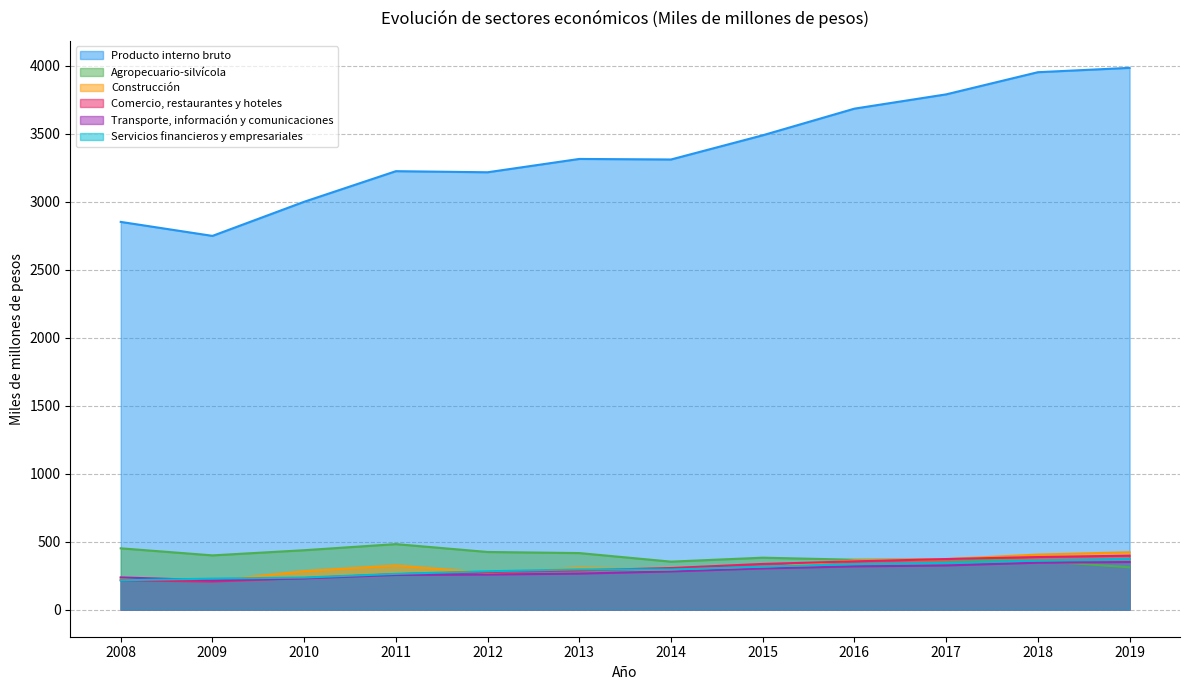

Which series has the largest total across all categories?

Producto interno bruto